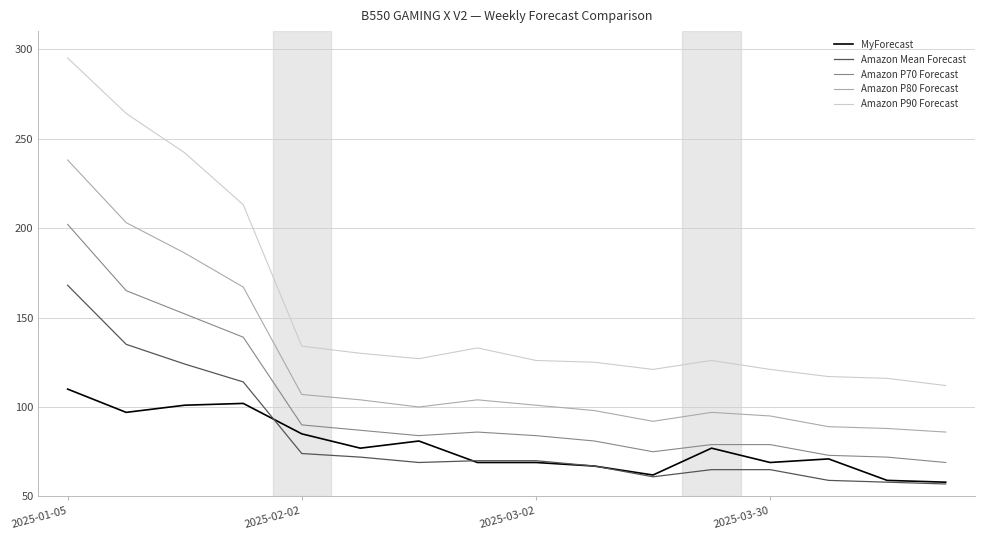

How many categories are shown in the chart?

16